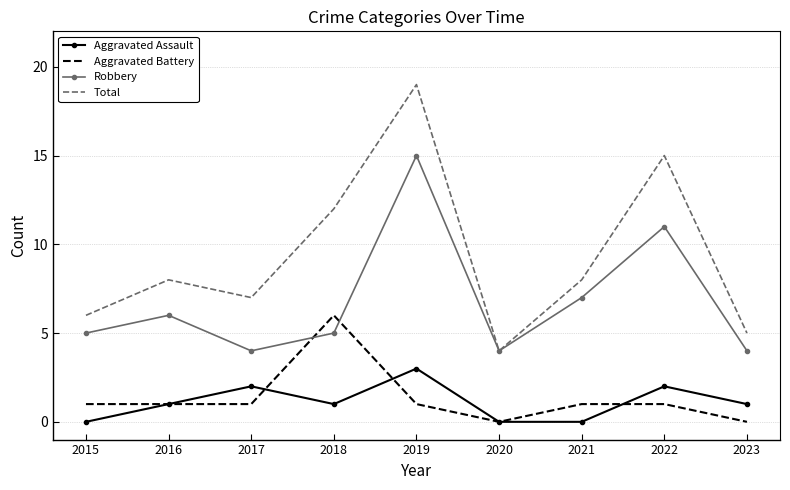

Between 2018 and 2023, which series saw the biggest shift?

Total